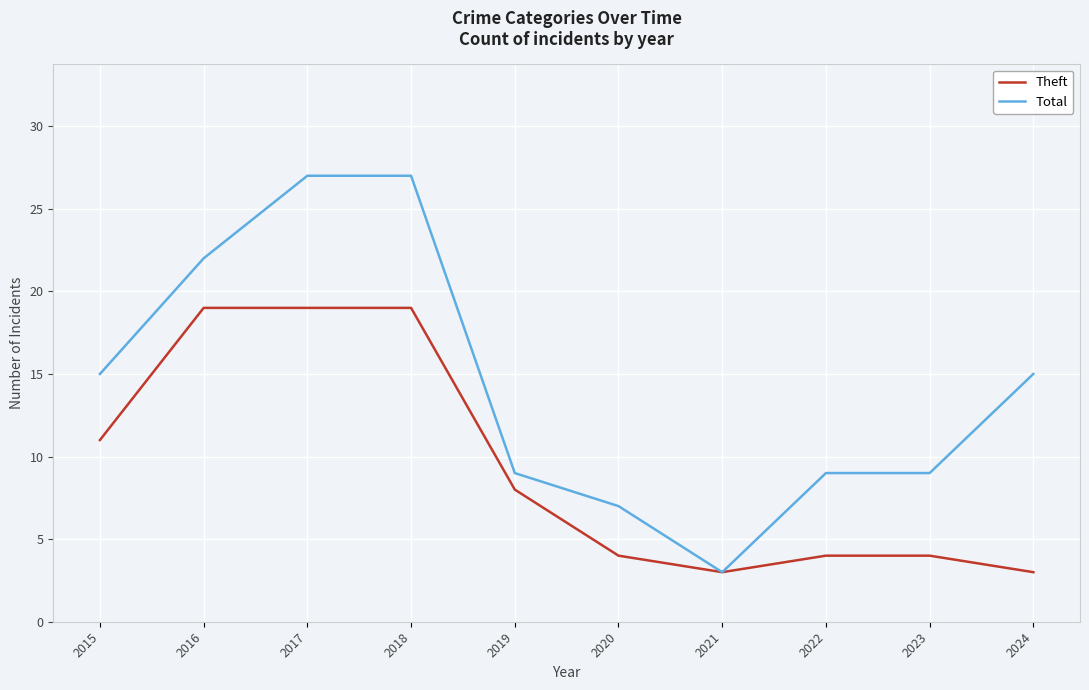

What is the total value across all series at 2020?

11